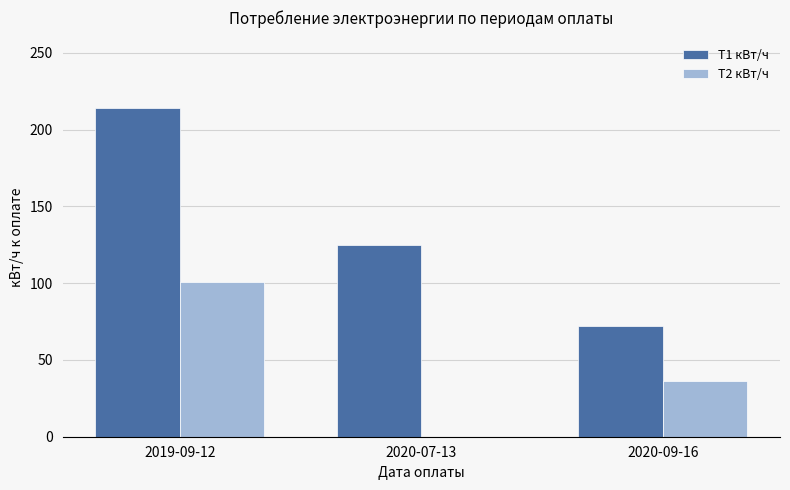

What are all the series names shown in the legend?

Т1 кВт/ч, Т2 кВт/ч